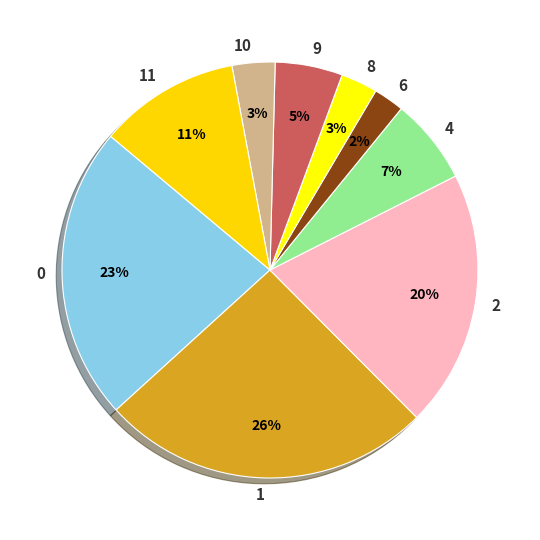

To the nearest percent, what portion does 2 represent?

20%